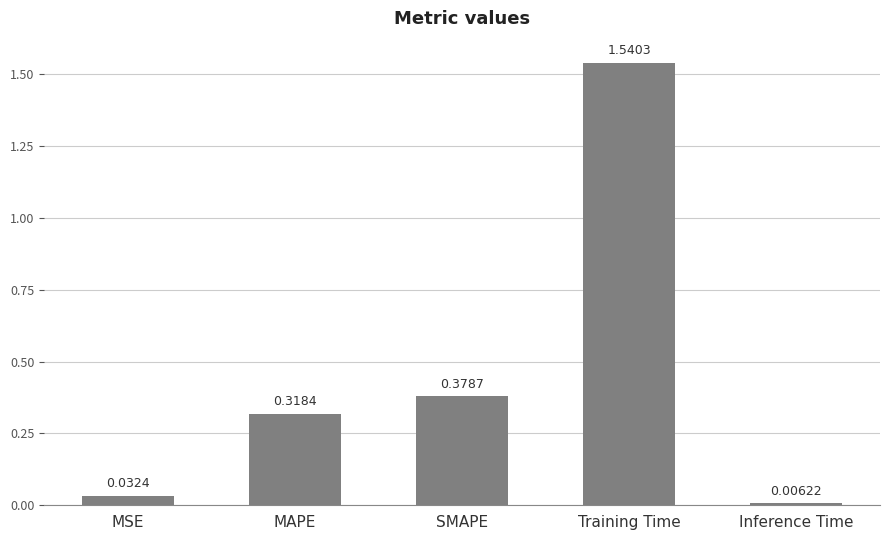

Which category has the highest value across all series?

Training Time